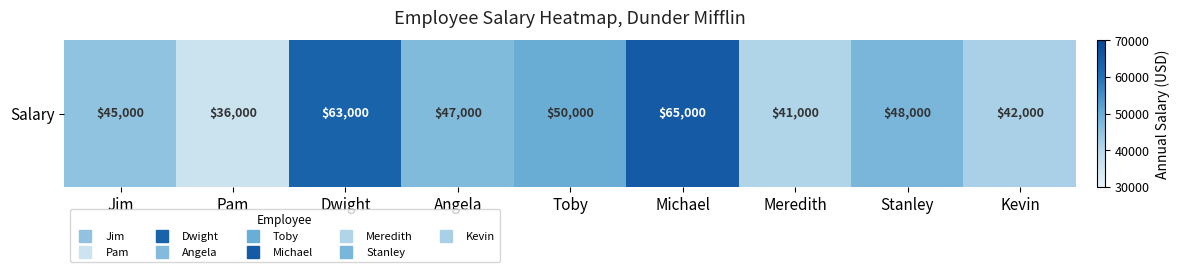

How many values exceed 47000?

4